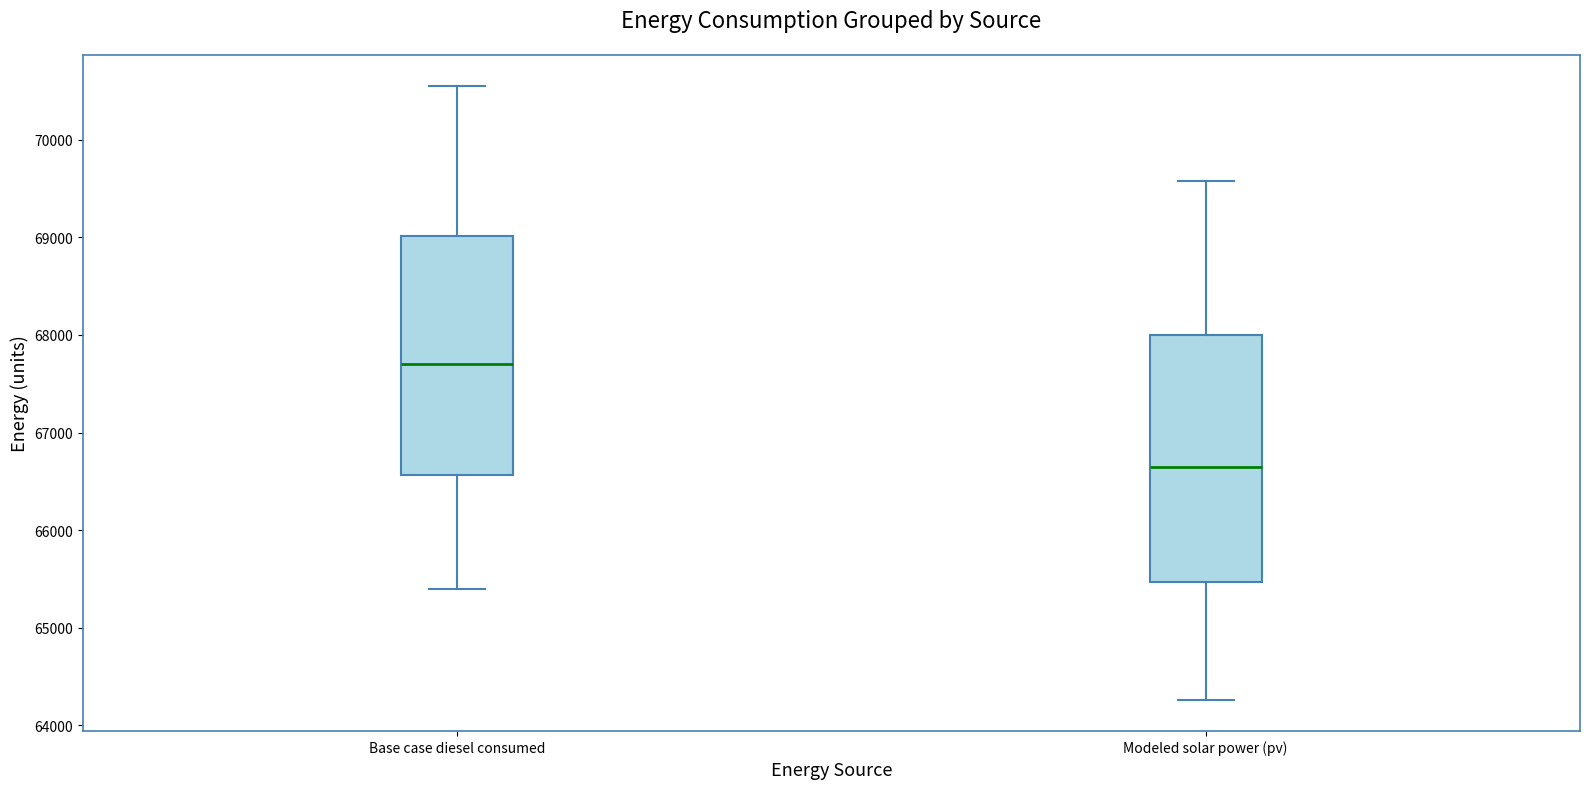

Where does the upper whisker of the box for Modeled solar power (pv) end on the y-axis? The values are not printed on the chart, so give them approximately, as read against the axis.

69600